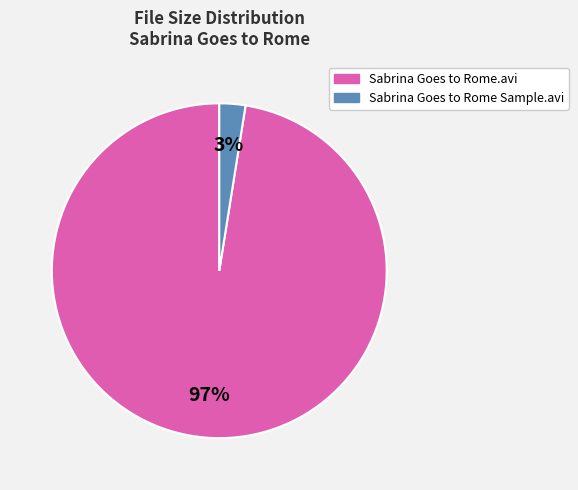

Between Sabrina Goes to Rome.avi and Sabrina Goes to Rome Sample.avi, which is larger?

Sabrina Goes to Rome.avi